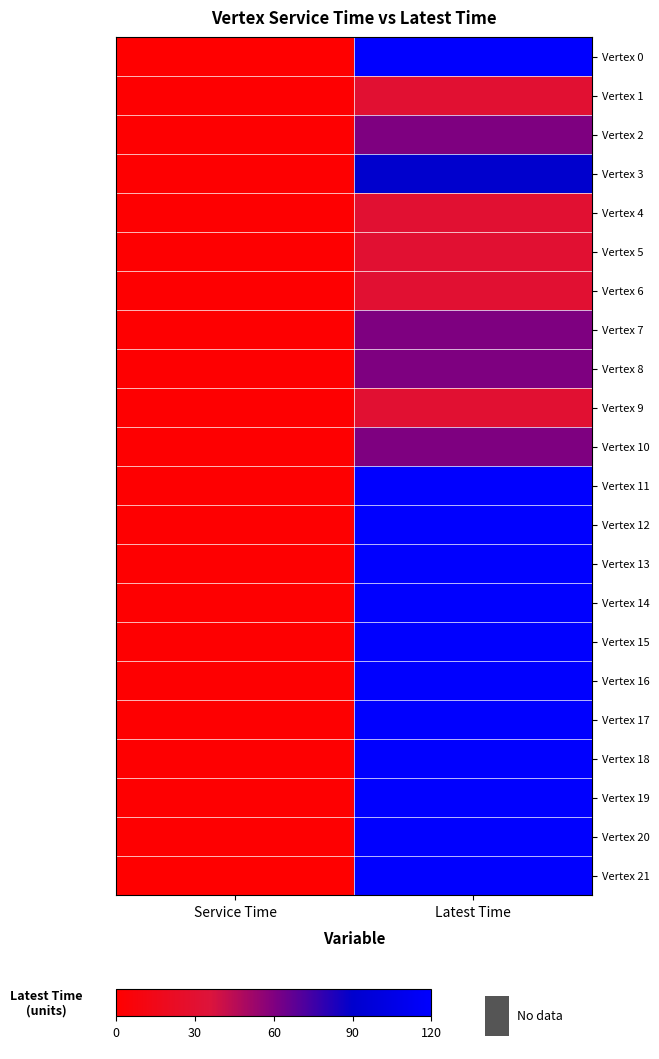

Reading left to right, what are all the values shown in this chart?

Vertex 0: Service Time=0	Latest Time=120
Vertex 1: Service Time=1	Latest Time=30
Vertex 2: Service Time=1	Latest Time=60
Vertex 3: Service Time=1	Latest Time=90
Vertex 4: Service Time=1	Latest Time=30
Vertex 5: Service Time=1	Latest Time=30
Vertex 6: Service Time=1	Latest Time=30
Vertex 7: Service Time=1	Latest Time=60
Vertex 8: Service Time=1	Latest Time=60
Vertex 9: Service Time=1	Latest Time=30
Vertex 10: Service Time=1	Latest Time=60
Vertex 11: Service Time=1	Latest Time=120
Vertex 12: Service Time=1	Latest Time=120
Vertex 13: Service Time=1	Latest Time=120
Vertex 14: Service Time=1	Latest Time=120
Vertex 15: Service Time=1	Latest Time=120
Vertex 16: Service Time=1	Latest Time=120
Vertex 17: Service Time=1	Latest Time=120
Vertex 18: Service Time=1	Latest Time=120
Vertex 19: Service Time=1	Latest Time=120
Vertex 20: Service Time=1	Latest Time=120
Vertex 21: Service Time=0	Latest Time=120